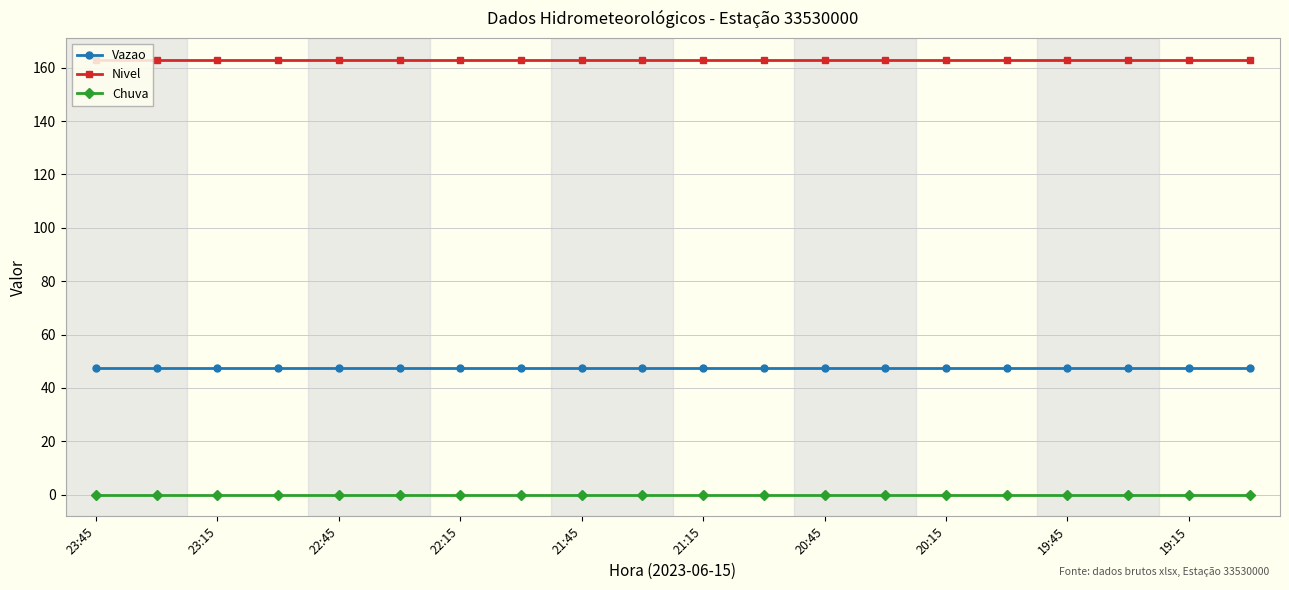

Is this an area chart (filled region under the line)?

No